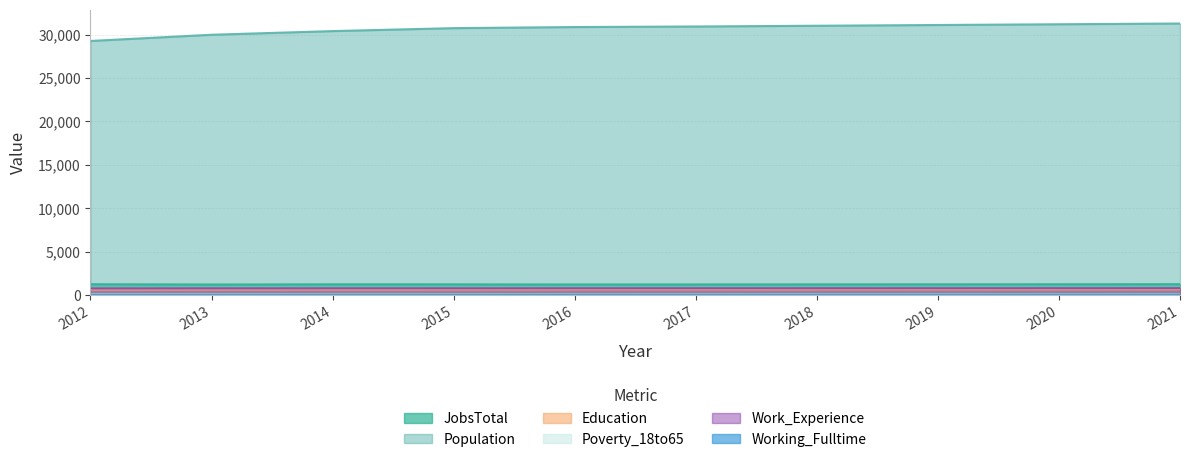

At how many categories does at least one series exceed 19905?

10